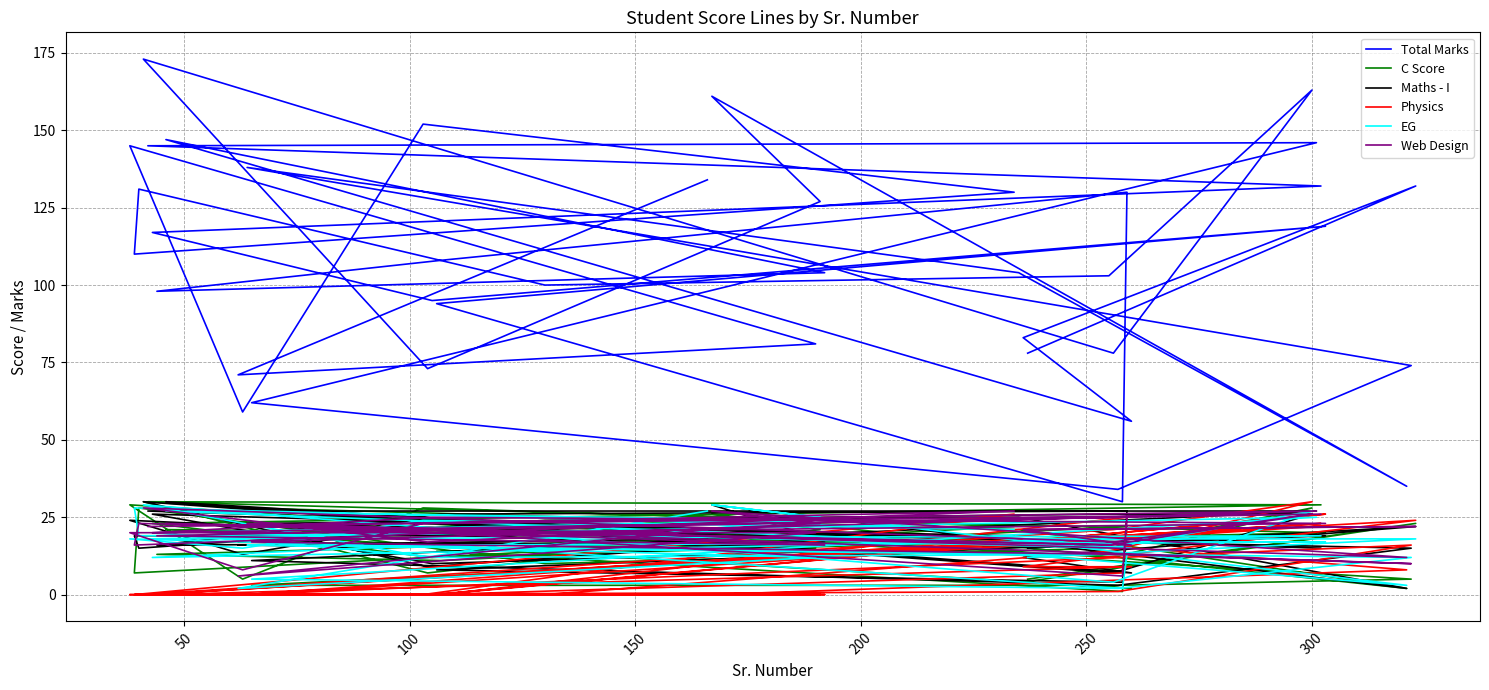

True or false: C Score and Maths - I cross at least once.

True